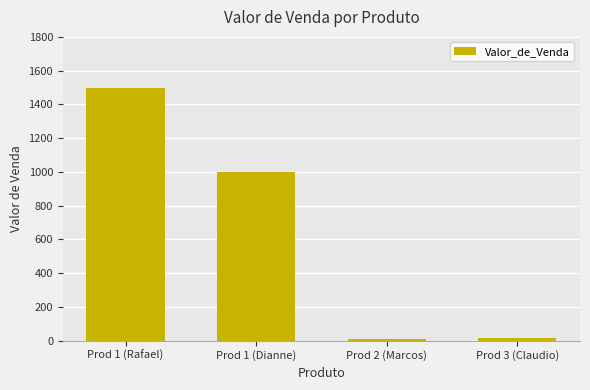

What is the label of the 4th bar from the right?

Prod 1 (Rafael)